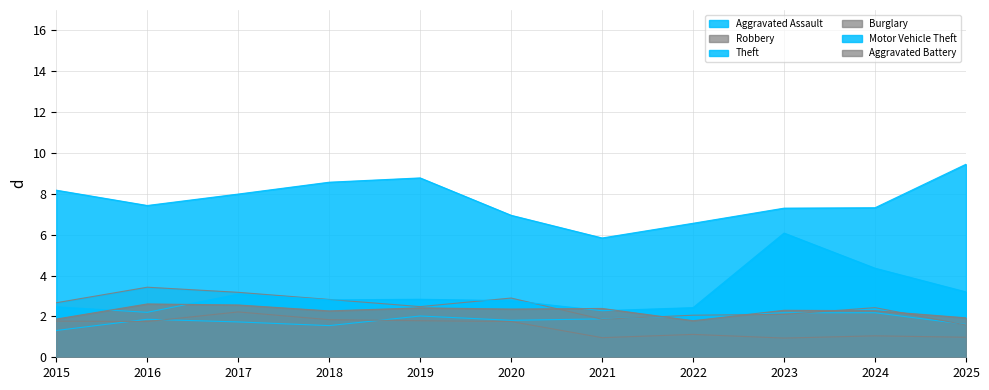

What are all the series names shown in the legend?

Aggravated Assault, Robbery, Theft, Burglary, Motor Vehicle Theft, Aggravated Battery